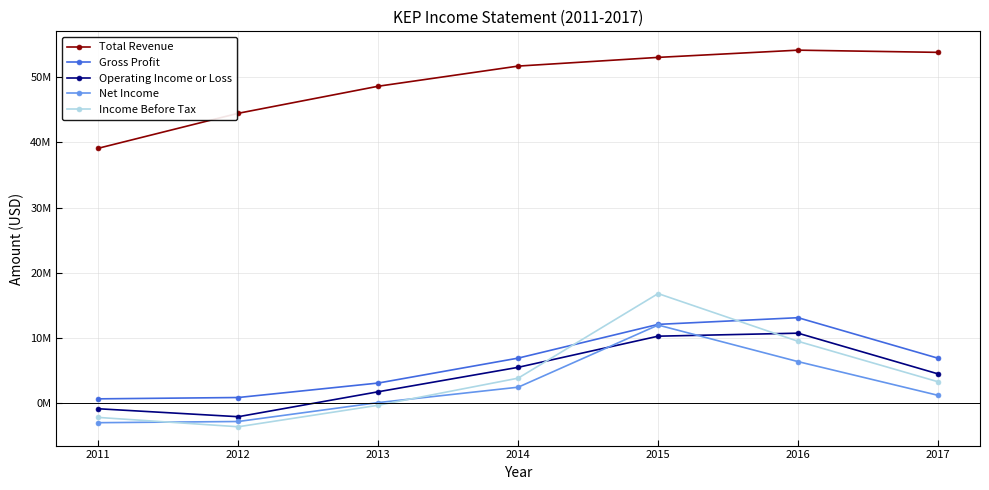

What is the sum of all Net Income values?

16061500